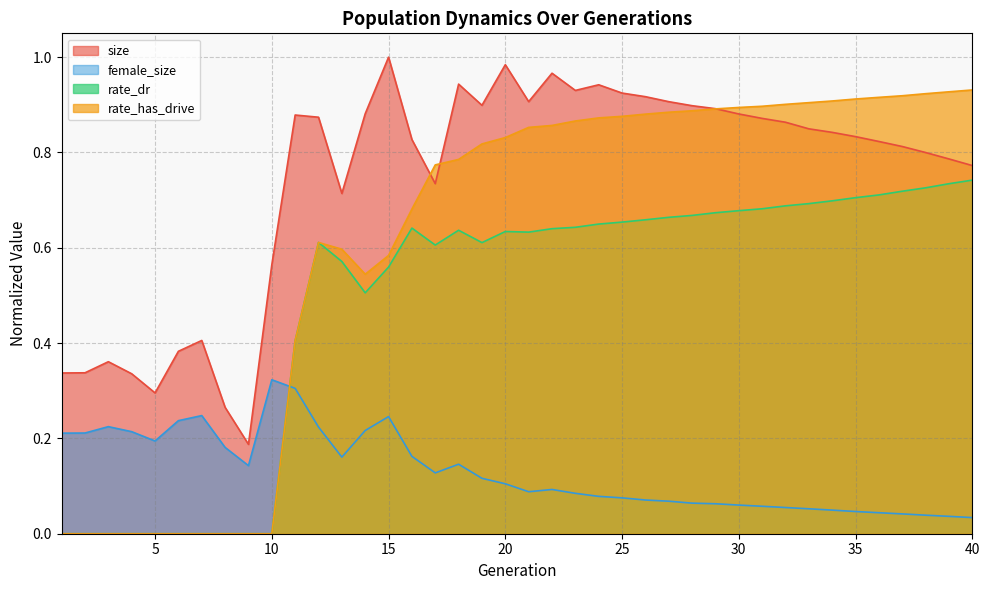

In rate_has_drive, how many points are higher than both neighbors (excluding endpoints)?

1